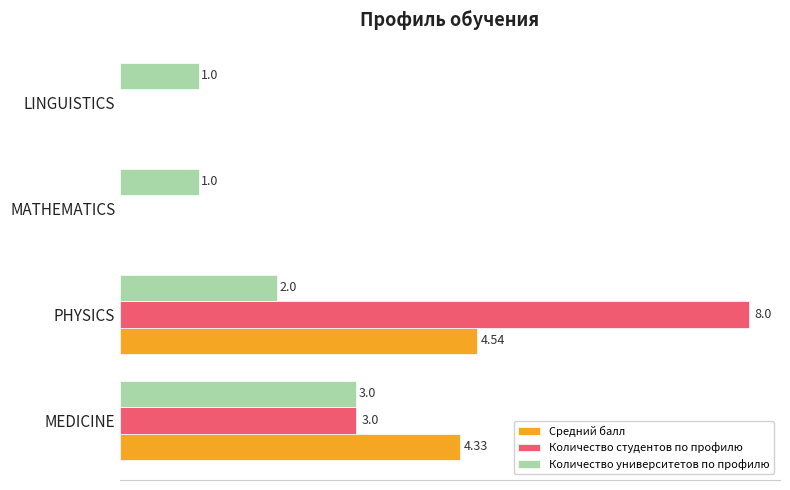

Which series changed the most between MEDICINE and PHYSICS?

Количество студентов по профилю